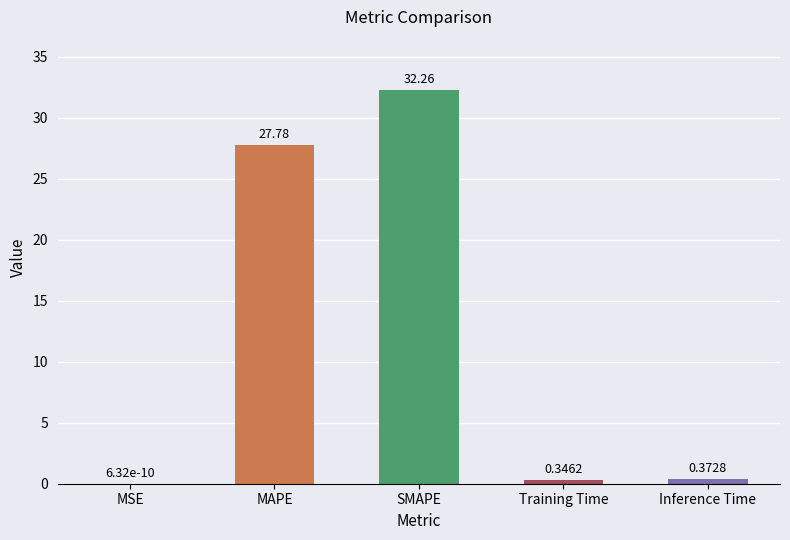

Which category has the highest value across all series?

SMAPE